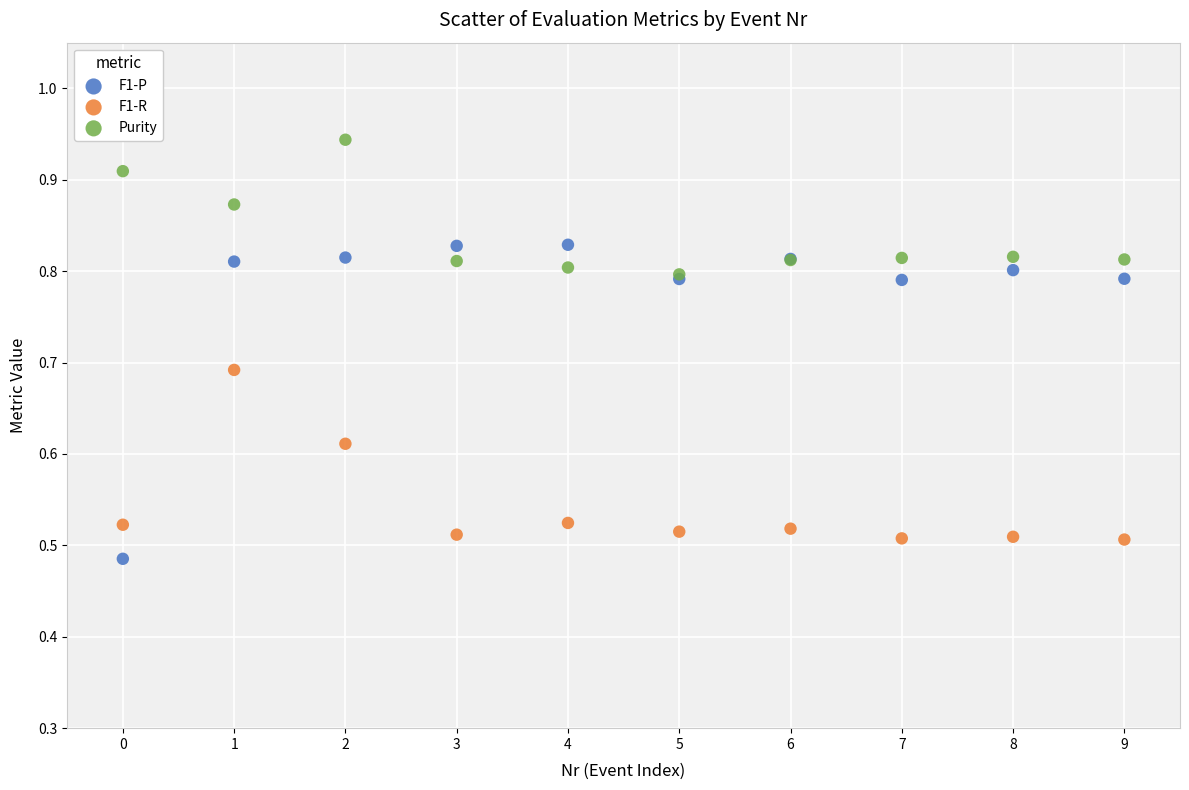

Which series has the largest Y range (max minus min)?

F1-P